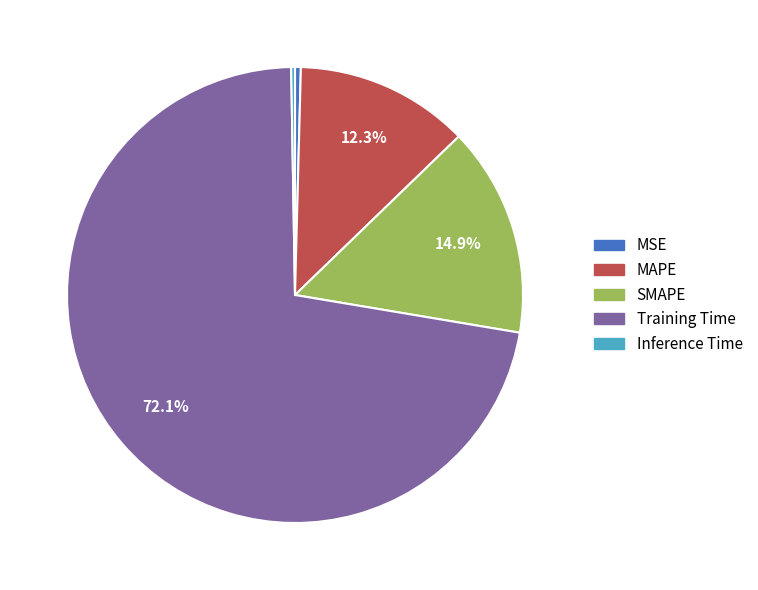

Is there a majority slice in this chart?

Yes